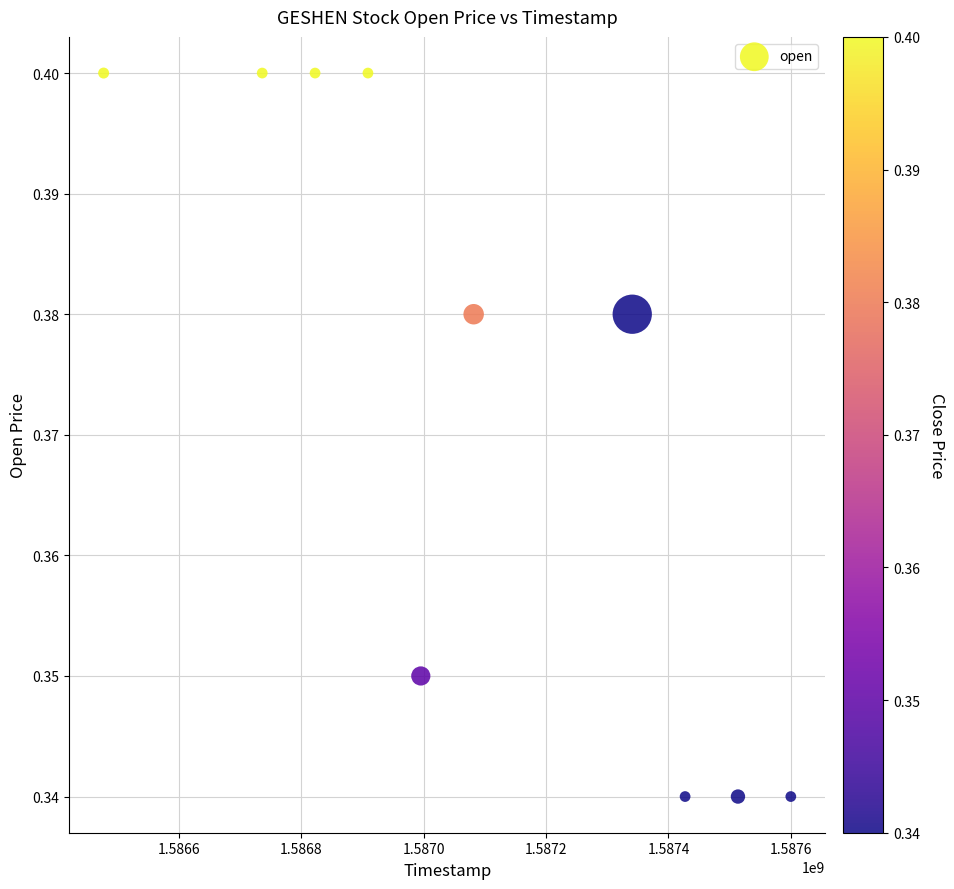

What is the average X value?

1587090240.0